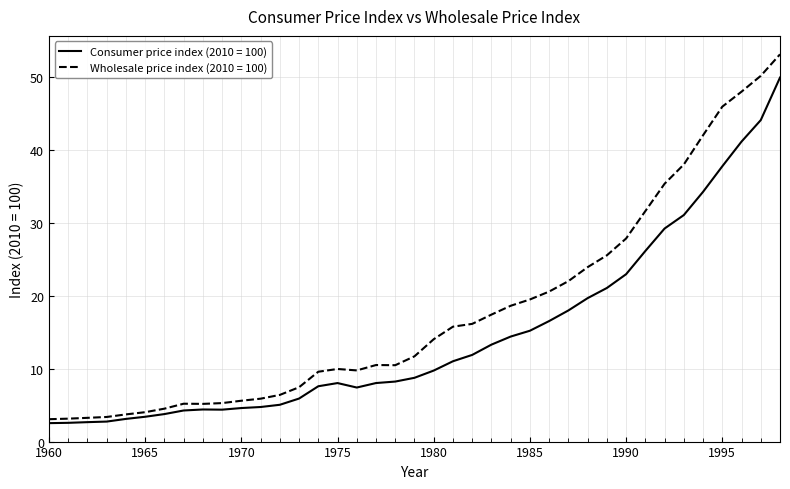

Which series has the largest total across all categories?

Wholesale price index (2010 = 100)